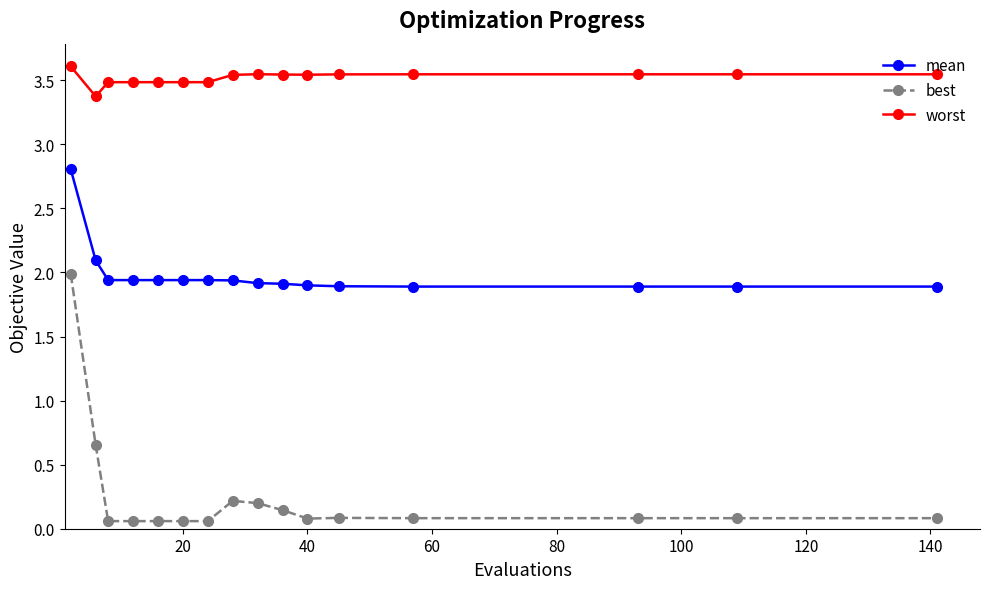

What is the maximum value shown in the chart?

3.6